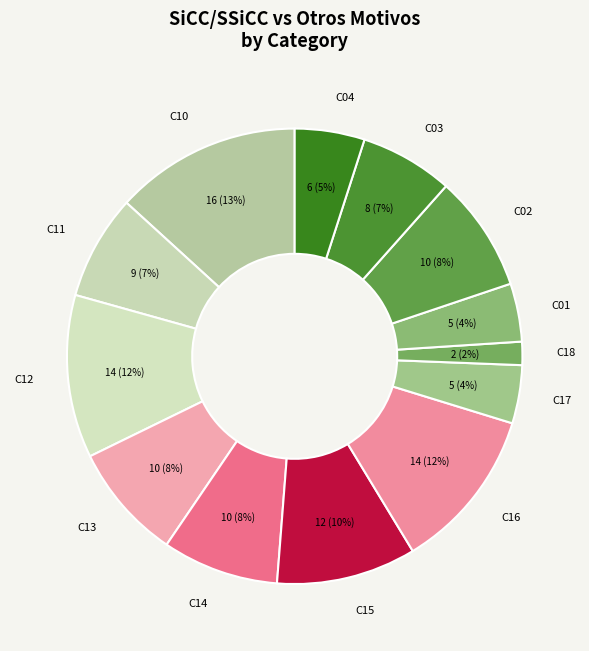

Is there a majority slice in this chart?

No